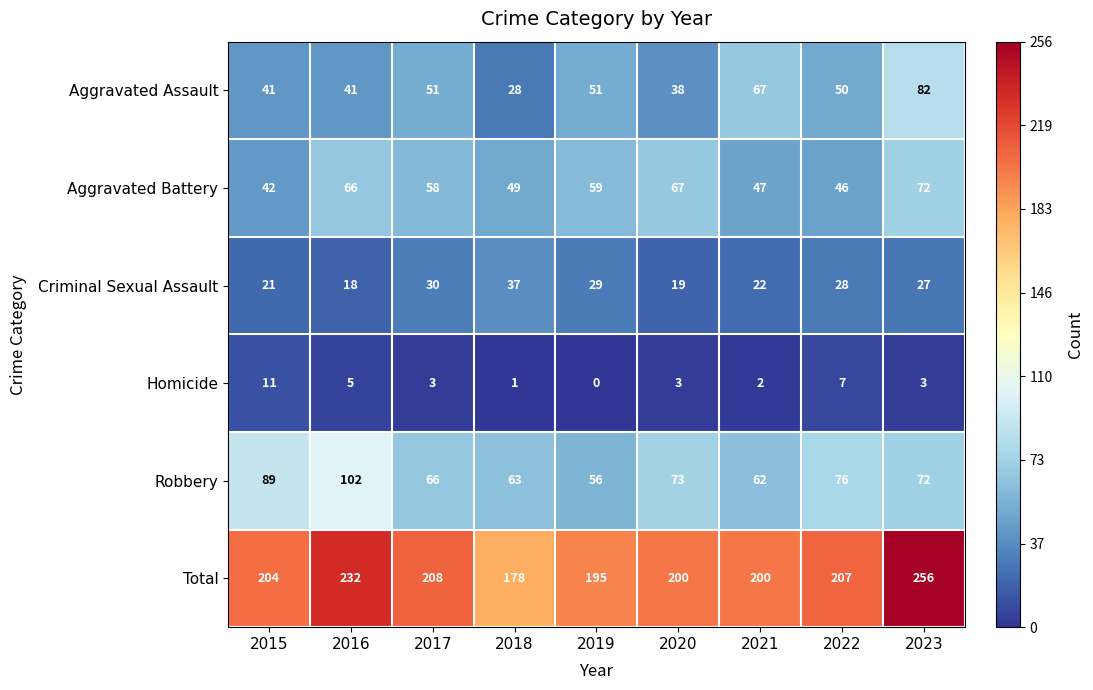

Is it true that Robbery equals 120 at 2015?

False